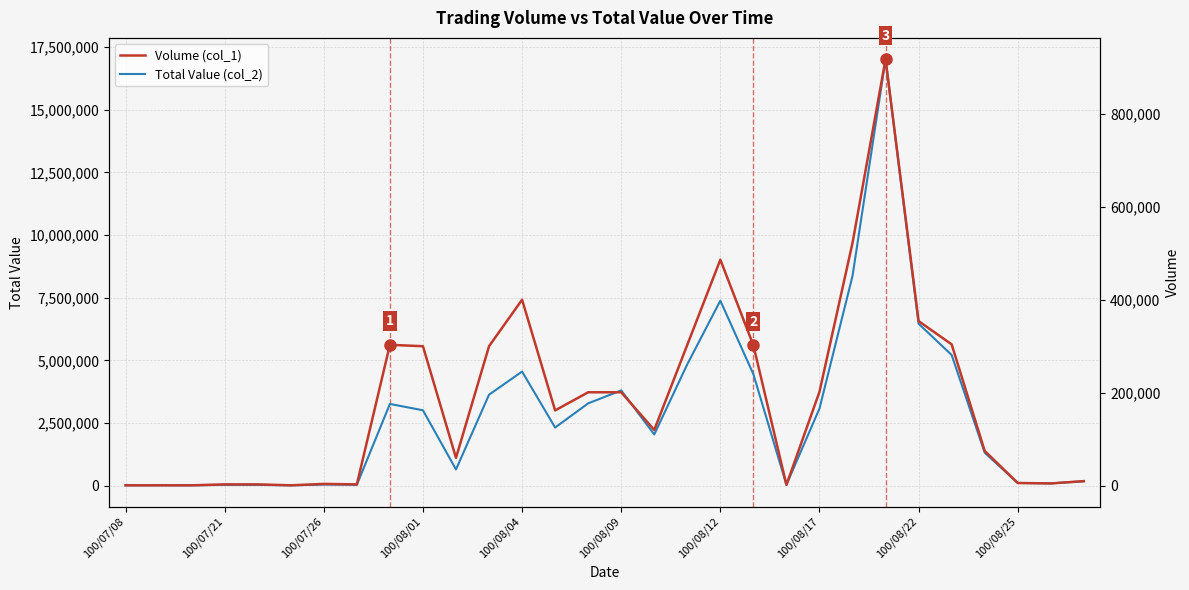

Reading left to right, what are all the values shown in this chart?

Total Value (col_2): 10400	12200	9900	28150	27000	9600	38750	30300	3258100	3006000	642000	3628000	4552000	2316600	3281700	3799000	2040000	4842600	7382200	4446400	30300	3075200	8369100	17023700	6461600	5214200	1311000	104000	87000	169000
Volume (col_1): 1000	1000	1000	3000	3000	1000	4000	3000	303000	300000	60000	300000	400000	162000	201000	201000	120000	303000	486000	302000	2000	202000	522000	917000	354000	304000	75000	6000	5000	10000